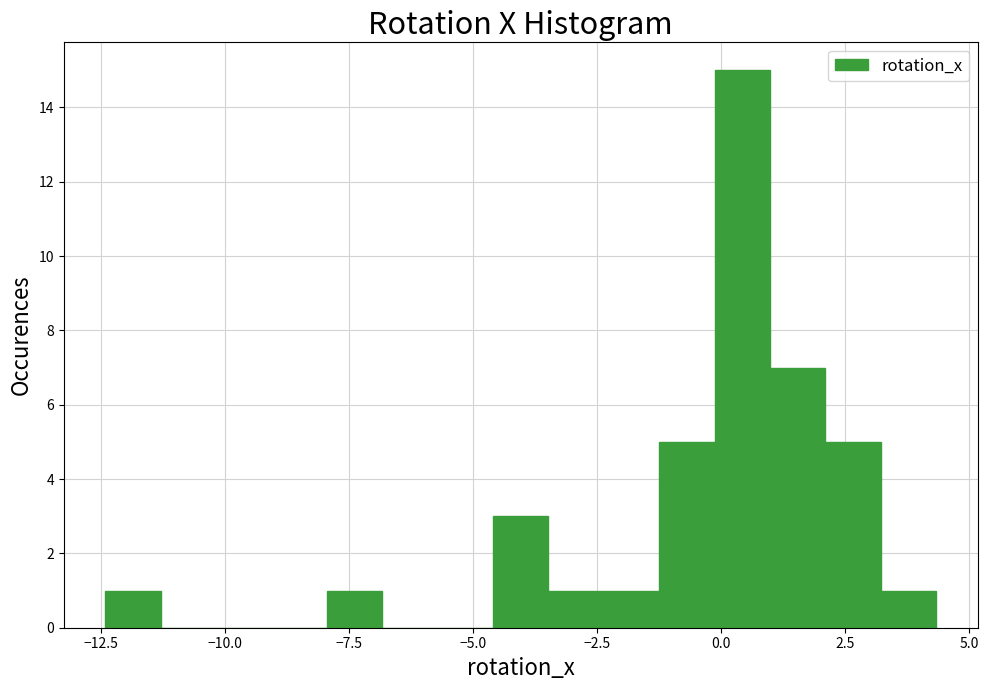

Around what value on the x-axis is the tallest bar? Give the approximate position of its centre, as read against the axis.

0.5